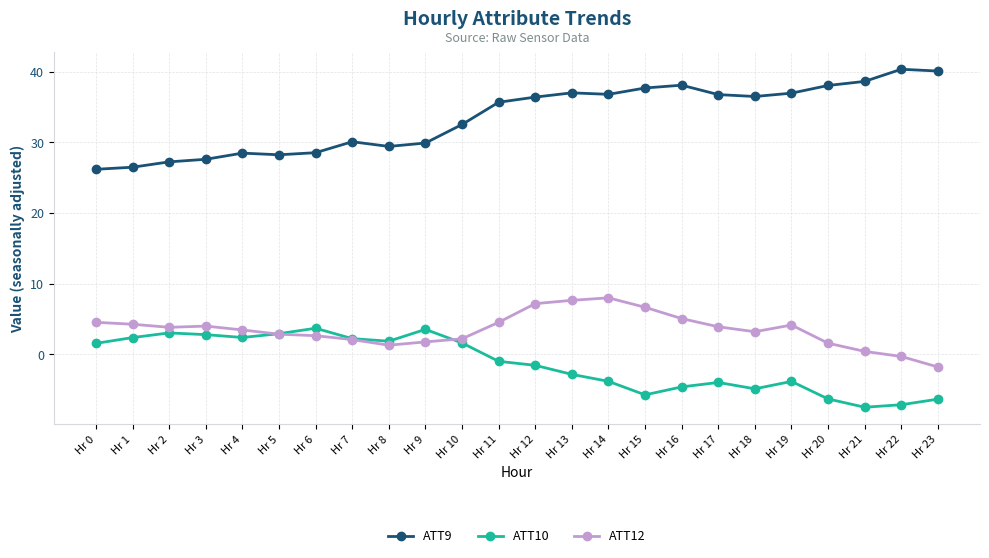

How many distinct data groups are displayed?

3